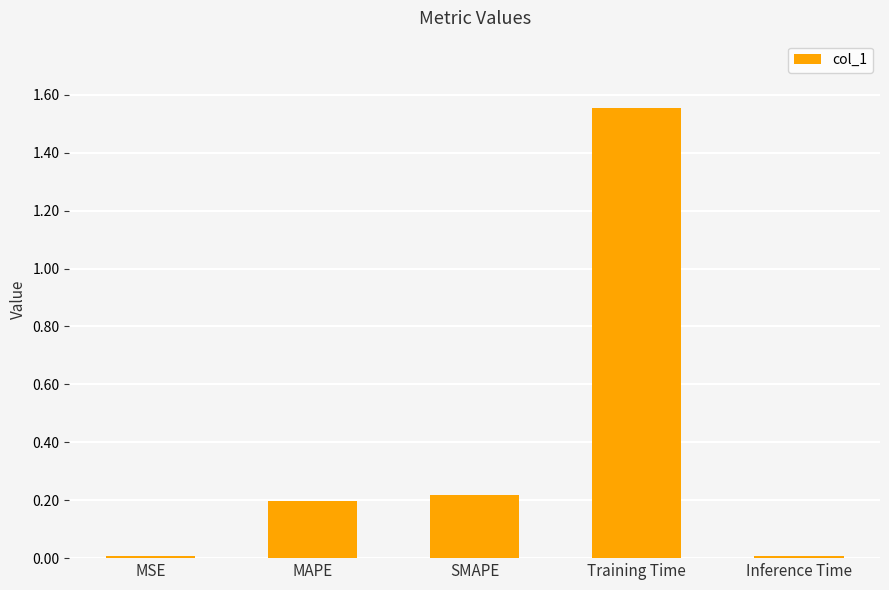

Which label corresponds to the largest value in the chart?

Training Time